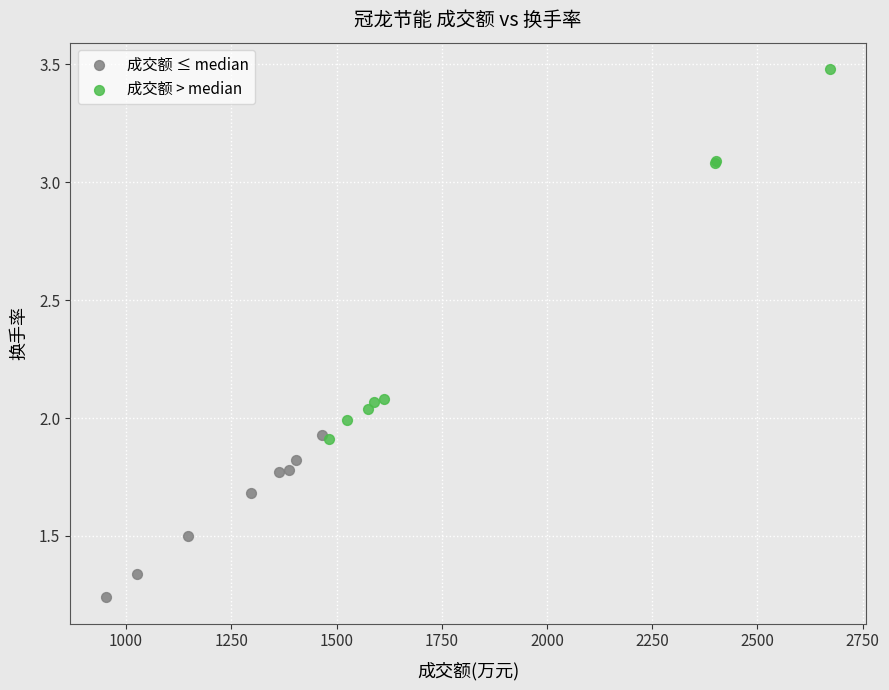

Which series contains the highest Y value?

成交额 > median